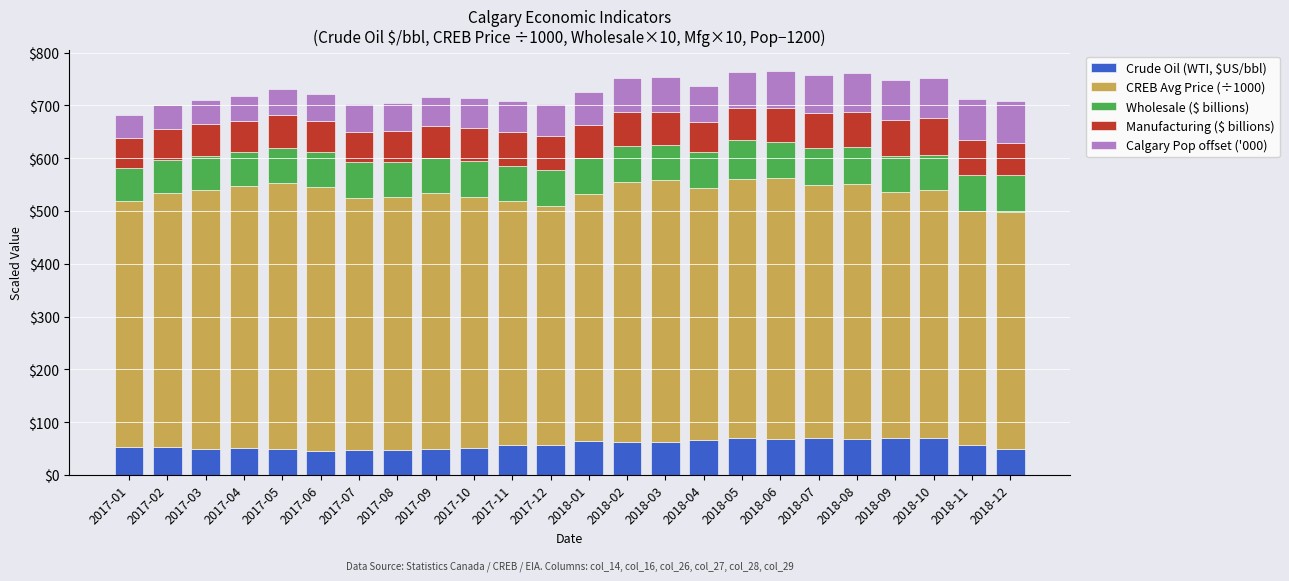

The value of Crude Oil (WTI, $US/bbl) at 2018-03 is 101.1. True or false?

False